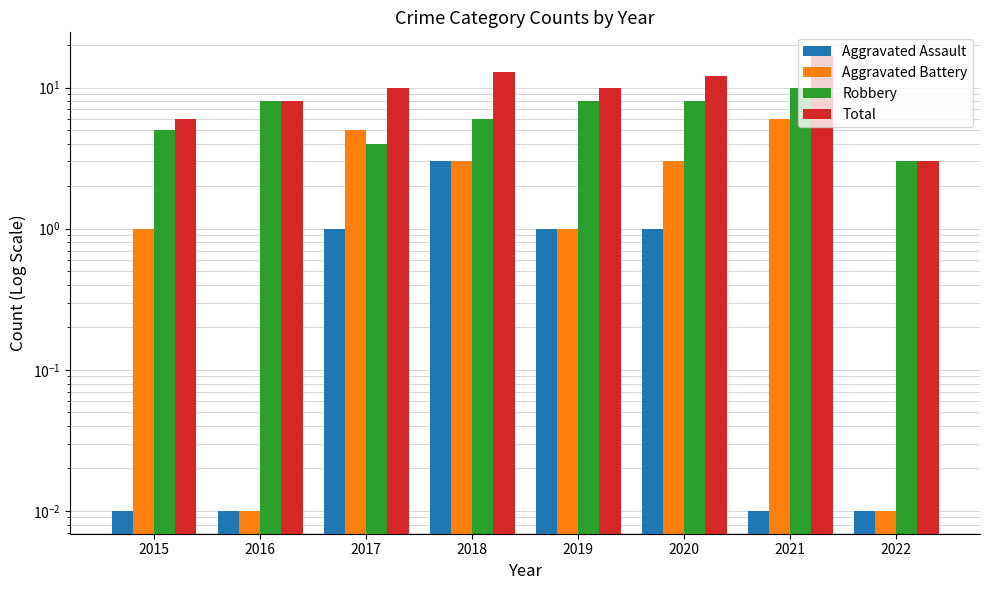

Are the bars horizontal?

No